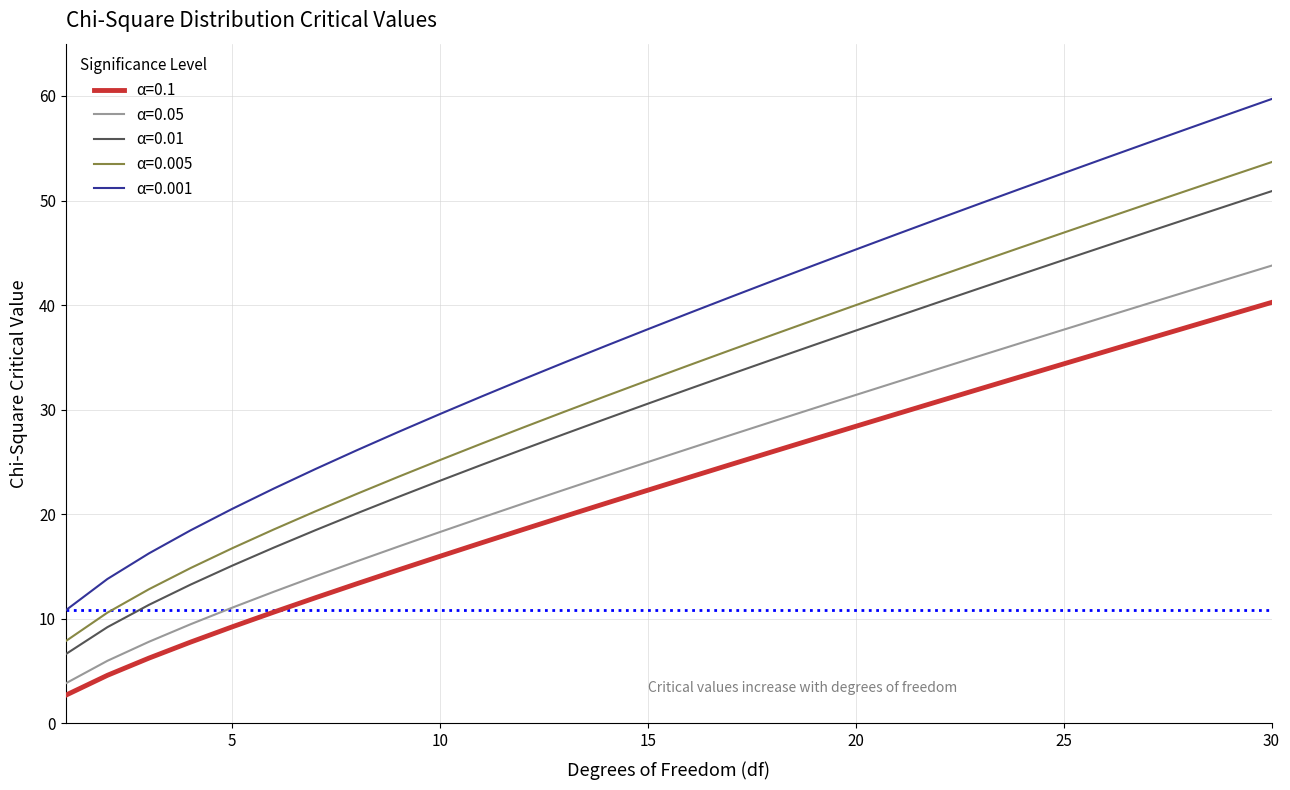

Reading left to right, list all the values displayed in this chart.

α=0.1: 2.7	4.6	6.3	7.8	9.2	10.6	12.0	13.4	14.7	16.0	17.3	18.5	19.8	21.1	22.3	23.5	24.8	26.0	27.2	28.4	29.6	30.8	32.0	33.2	34.4	35.6	36.7	37.9	39.1	40.3
α=0.05: 3.8	6.0	7.8	9.5	11.1	12.6	14.1	15.5	16.9	18.3	19.7	21.0	22.4	23.7	25.0	26.3	27.6	28.9	30.1	31.4	32.7	33.9	35.2	36.4	37.7	38.9	40.1	41.3	42.6	43.8
α=0.01: 6.6	9.2	11.3	13.3	15.1	16.8	18.5	20.1	21.7	23.2	24.7	26.2	27.7	29.1	30.6	32.0	33.4	34.8	36.2	37.6	38.9	40.3	41.6	43.0	44.3	45.6	47.0	48.3	49.6	50.9
α=0.005: 7.9	10.6	12.8	14.9	16.7	18.5	20.3	22.0	23.6	25.2	26.8	28.3	29.8	31.3	32.8	34.3	35.7	37.2	38.6	40.0	41.4	42.8	44.2	45.6	46.9	48.3	49.6	51.0	52.3	53.7
α=0.001: 10.8	13.8	16.3	18.5	20.5	22.5	24.3	26.1	27.9	29.6	31.3	32.9	34.5	36.1	37.7	39.3	40.8	42.3	43.8	45.3	46.8	48.3	49.7	51.2	52.6	54.1	55.5	56.9	58.3	59.7